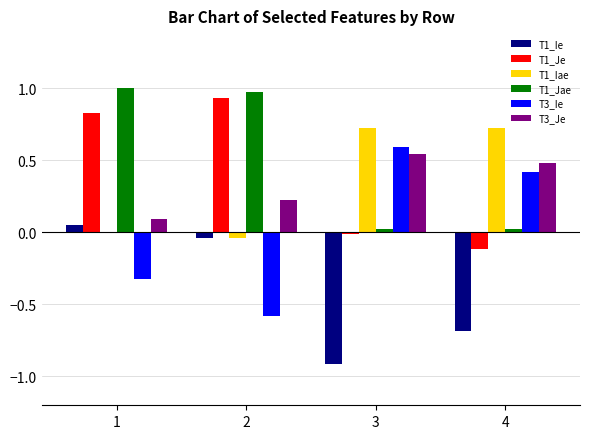

What are all the series names shown in the legend?

T1_Ie, T1_Je, T1_Iae, T1_Jae, T3_Ie, T3_Je